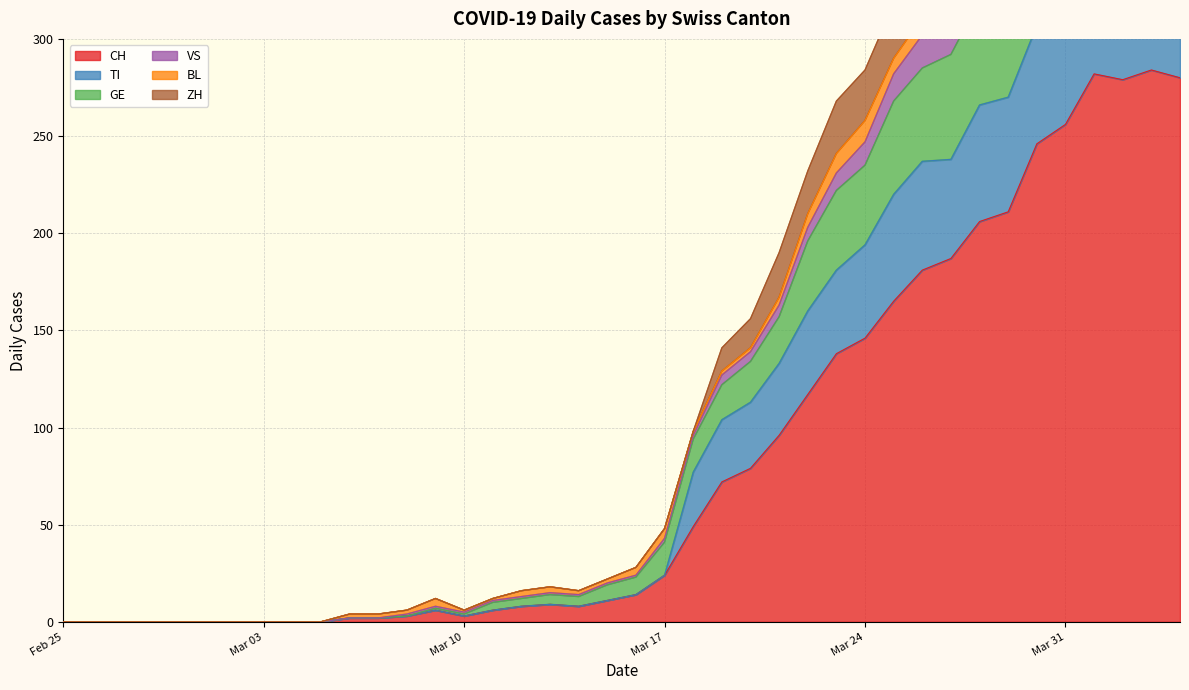

In VS, how many points are higher than both neighbors (excluding endpoints)?

4